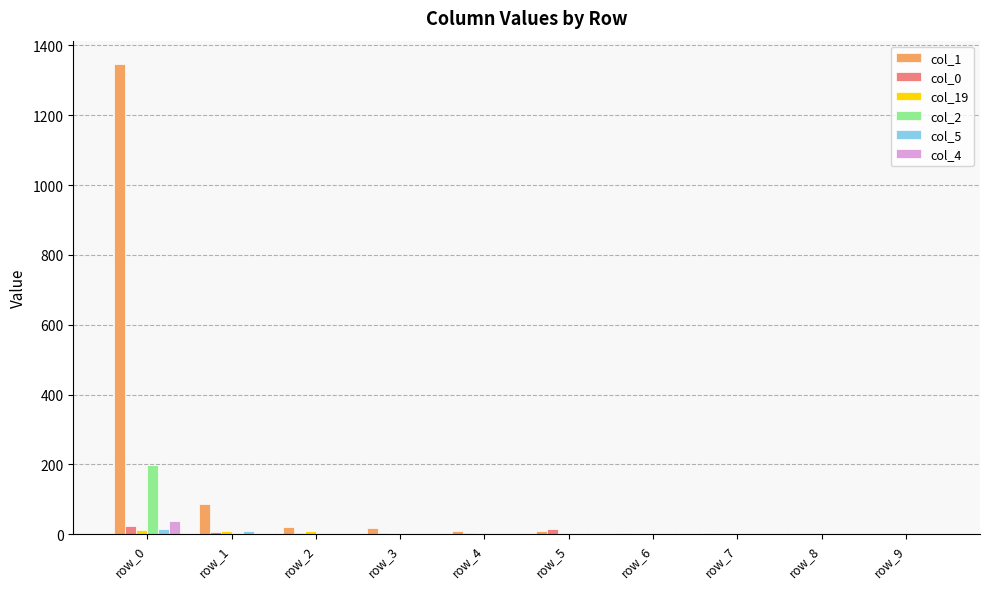

At which category is the sum across all series the highest?

row_0